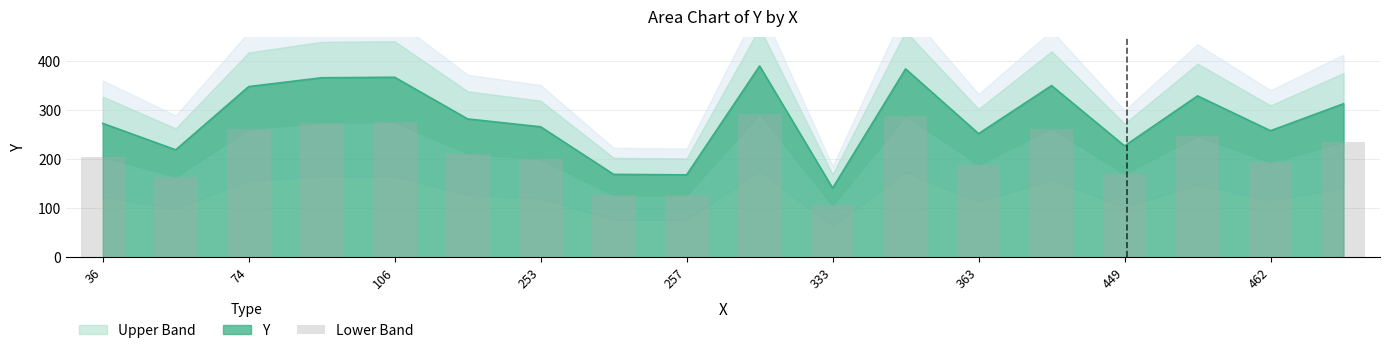

What is the label of the 3rd bar from the right?

15